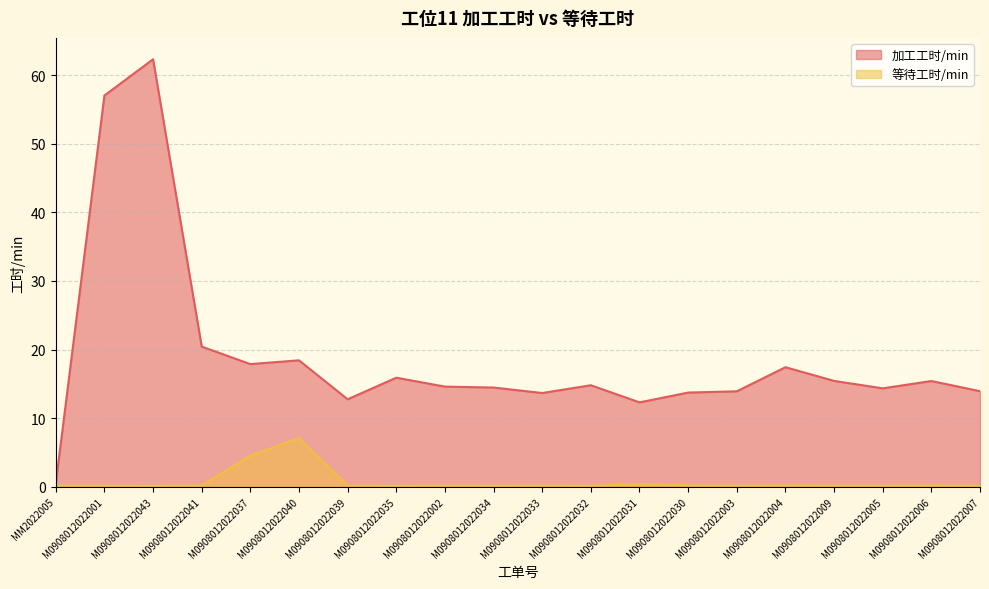

Reading right to left, list all the values displayed in this chart.

加工工时/min: 13.9	15.4	14.3	15.4	17.4	13.9	13.7	12.3	14.8	13.7	14.5	14.6	15.9	12.8	18.4	17.9	20.4	62.3	57.0	0.5
等待工时/min: 0.2	0.2	0.2	0.2	0.2	0.2	0.2	0.4	0.1	0.2	0.1	0.2	0.1	0.2	7.1	4.5	0.2	0.1	0.2	0.2